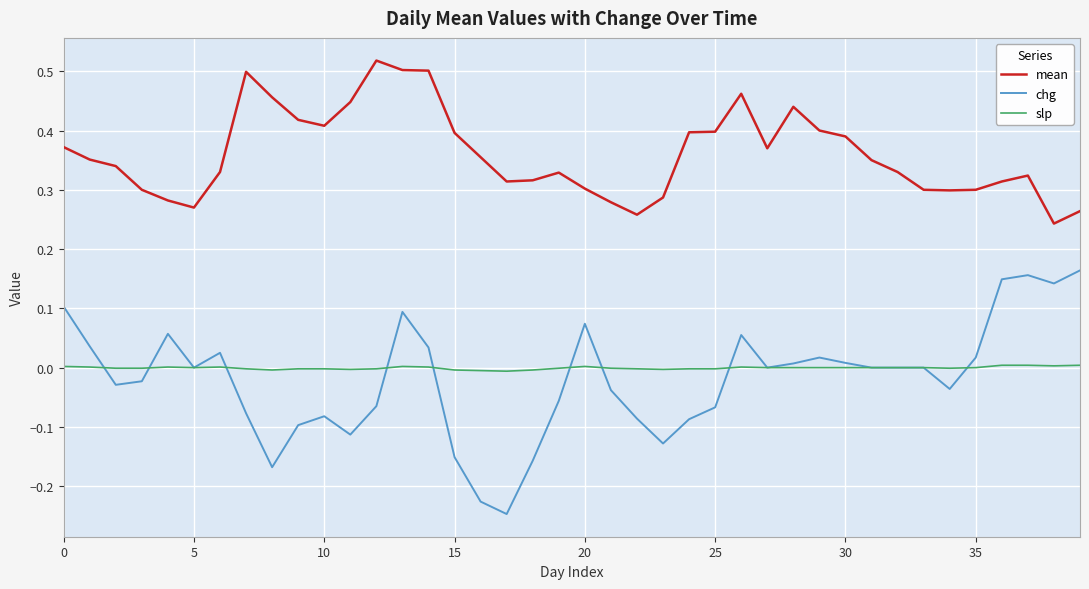

List the series in order of their peak value, highest first.

mean, chg, slp